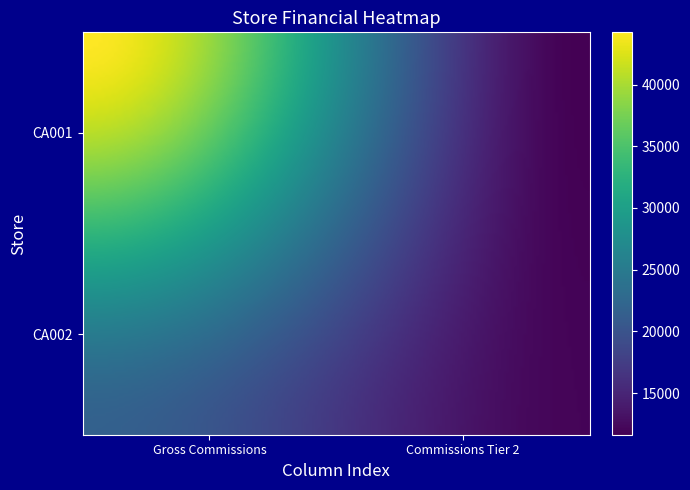

Reading right to left, extract all data points from this chart.

CA001: 11625.0	44228.8
CA002: 12000.0	21691.2